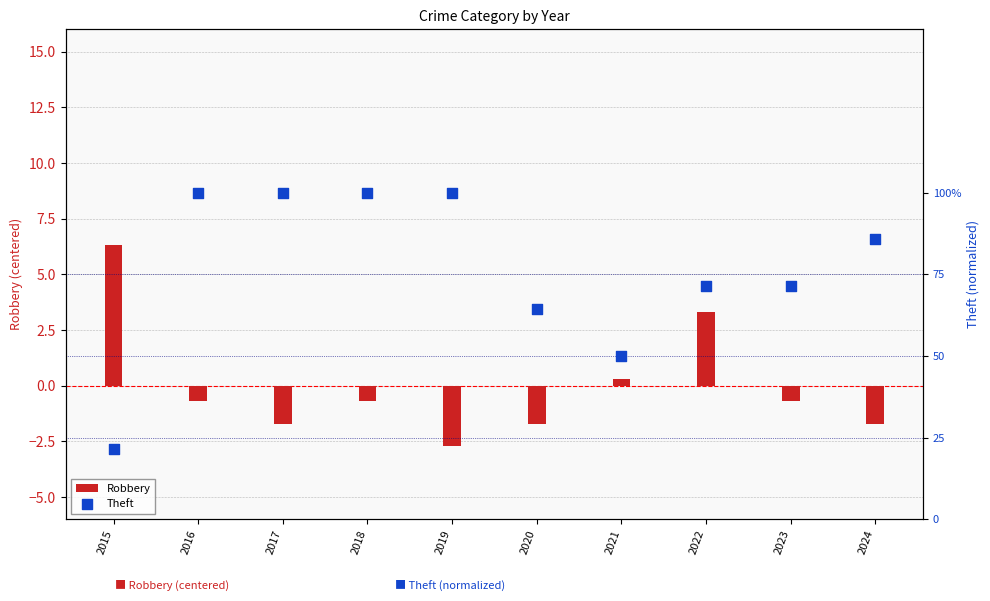

Which series has the widest spread of Y values?

Robbery